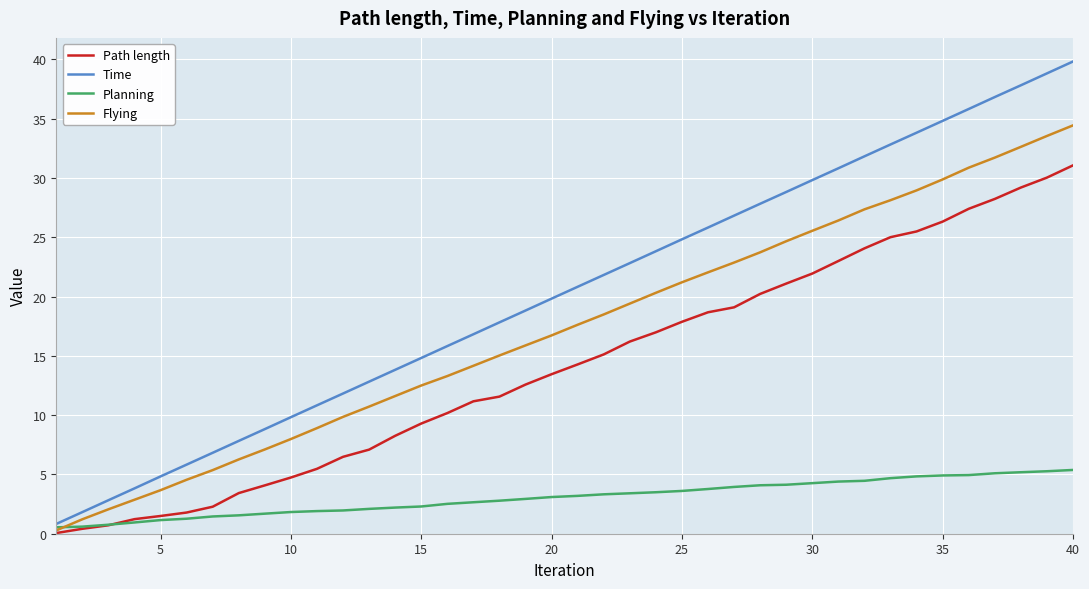

Which series has the largest total across all categories?

Time